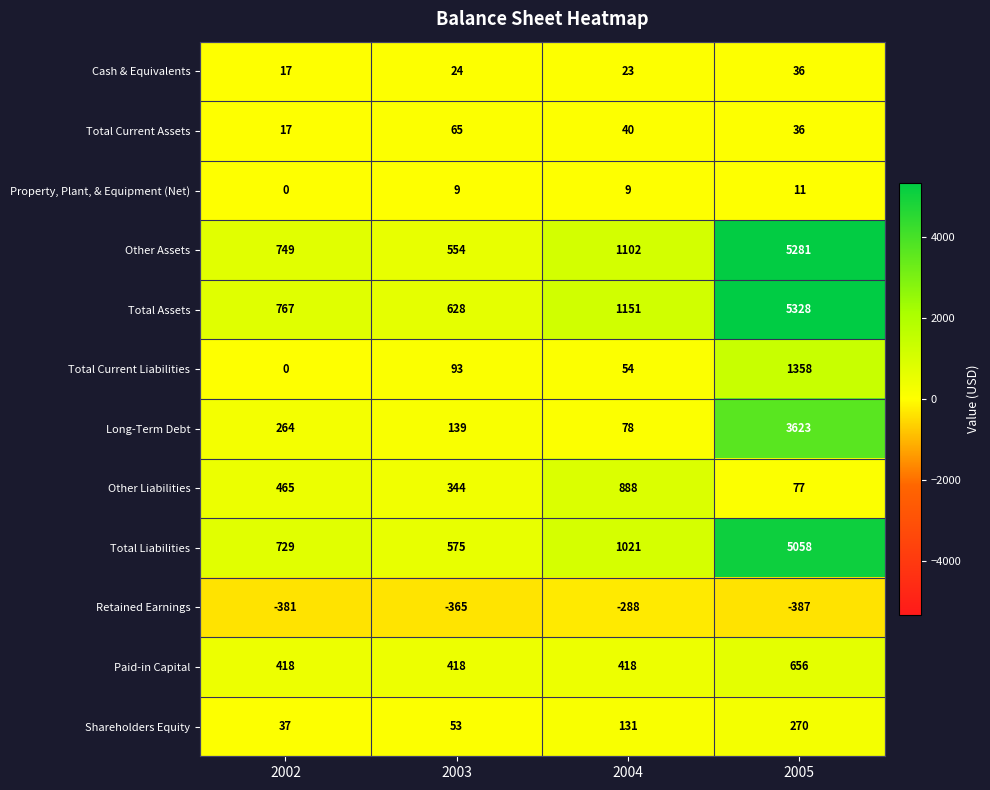

How many data points does each series have?

4